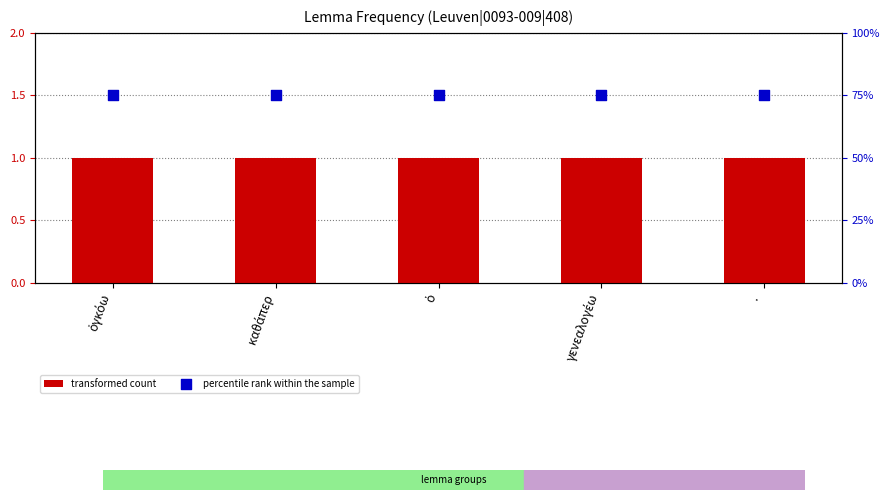

Which series has the widest spread of Y values?

transformed count